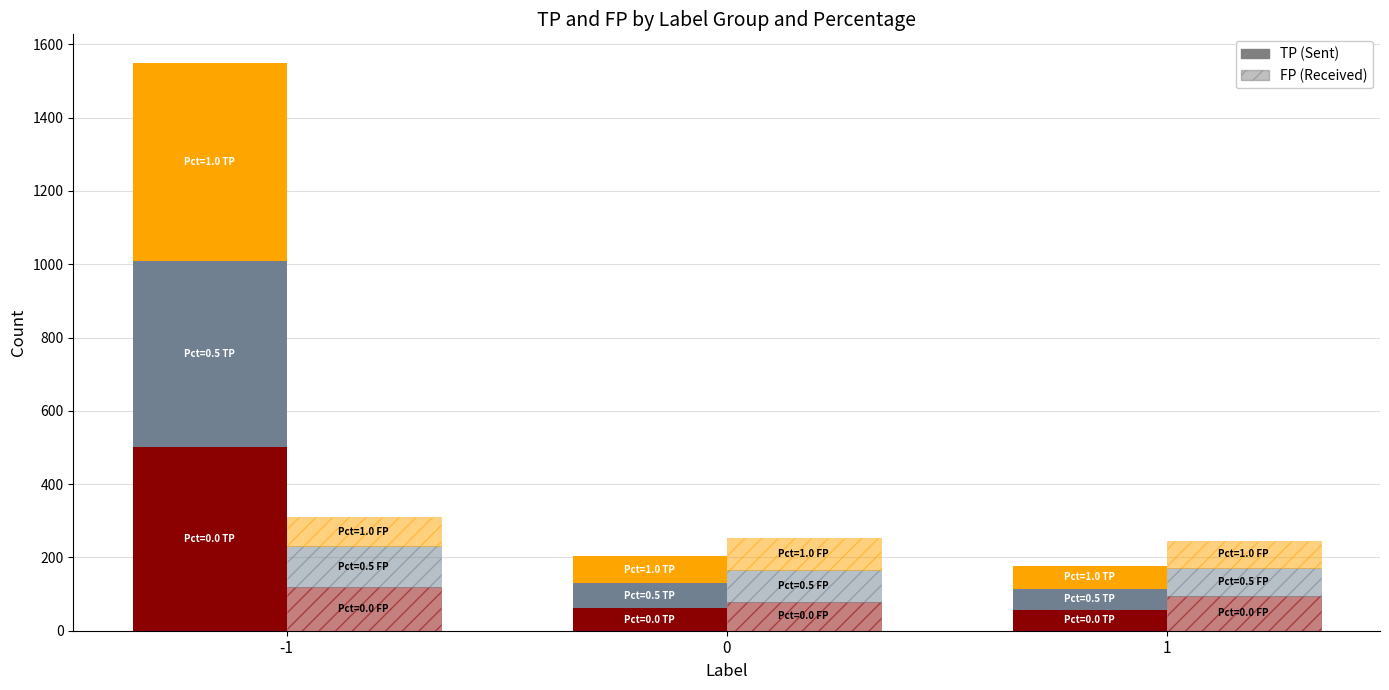

Is it true that FP (Pct=1.0) equals 80 at -1?

True